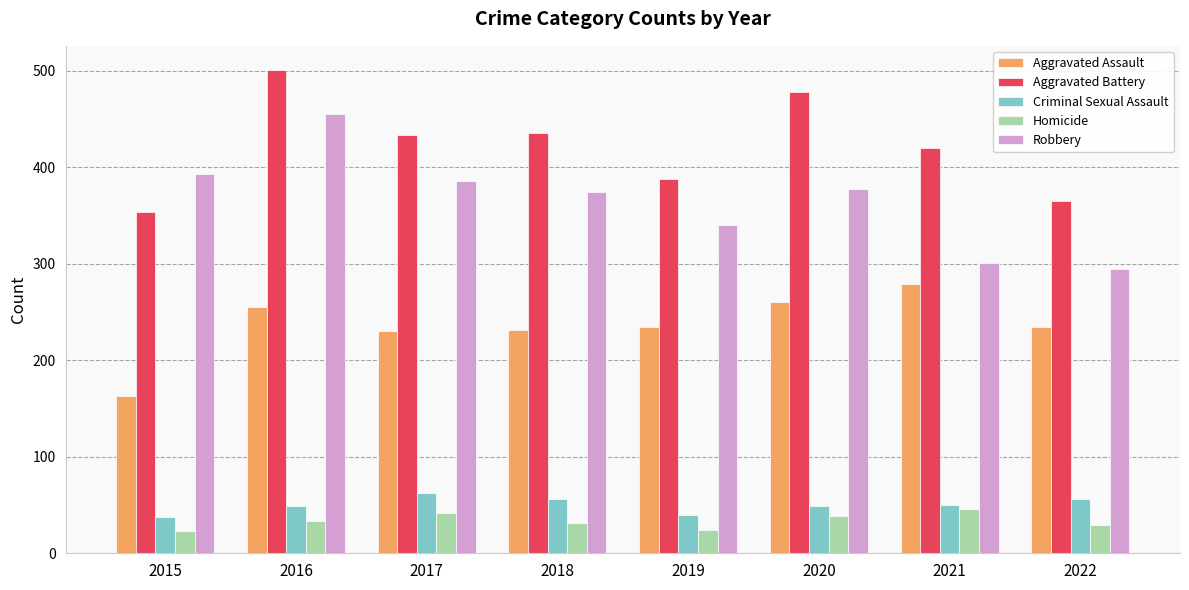

What is the difference between the maximum and minimum values in the Aggravated Battery series?

147